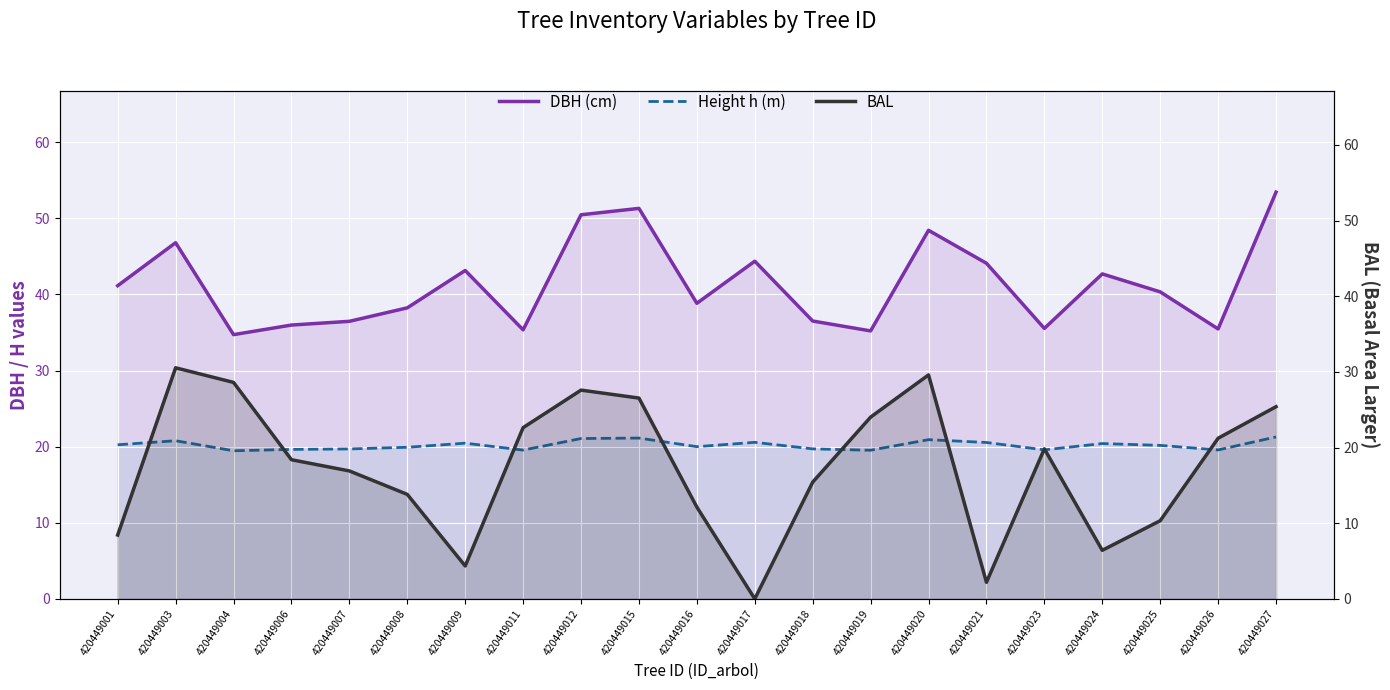

Is the value of DBH (cm) at 420449008 greater than the value of Height h (m) at 420449027?

Yes